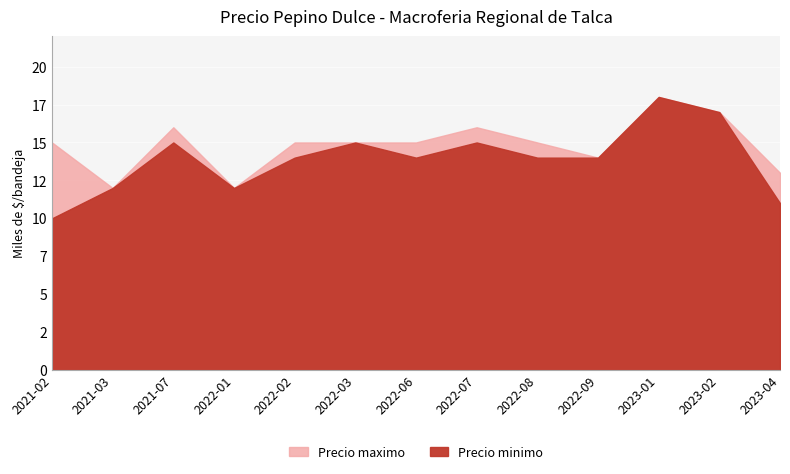

What position from the right is 2022-02?

9